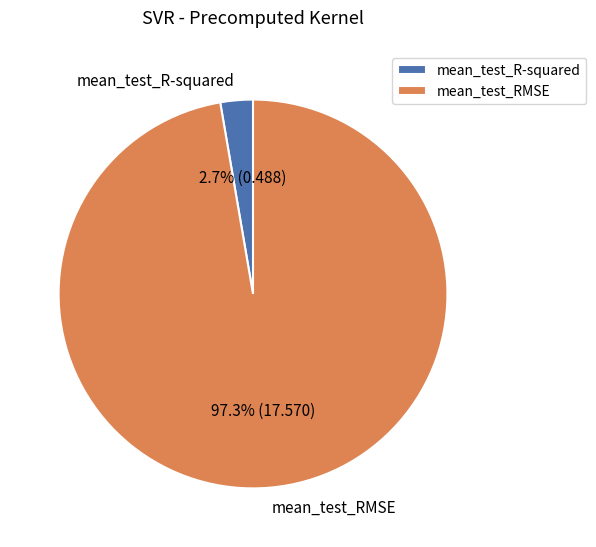

Is the sum of mean_test_RMSE and mean_test_R-squared greater than half?

Yes